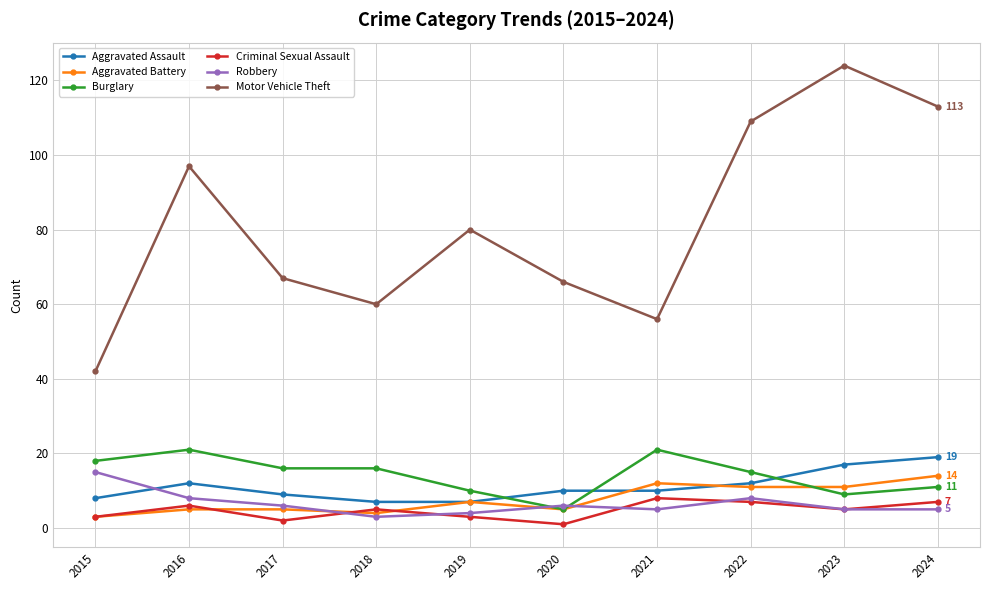

True or false: Burglary and Motor Vehicle Theft cross at least once.

False